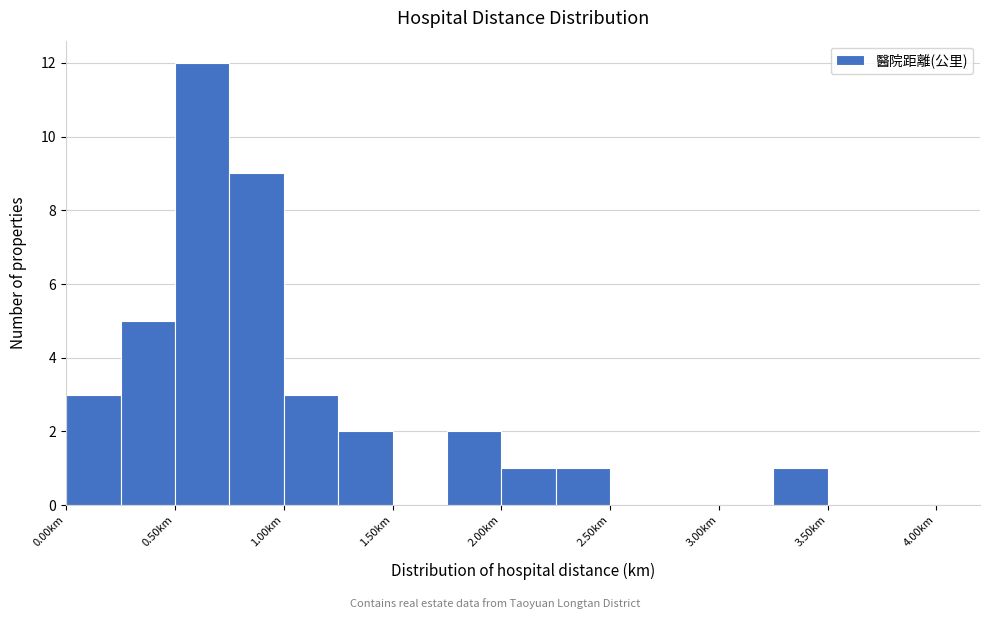

Which range on the x-axis has the tallest bar?

0.50 to 0.75